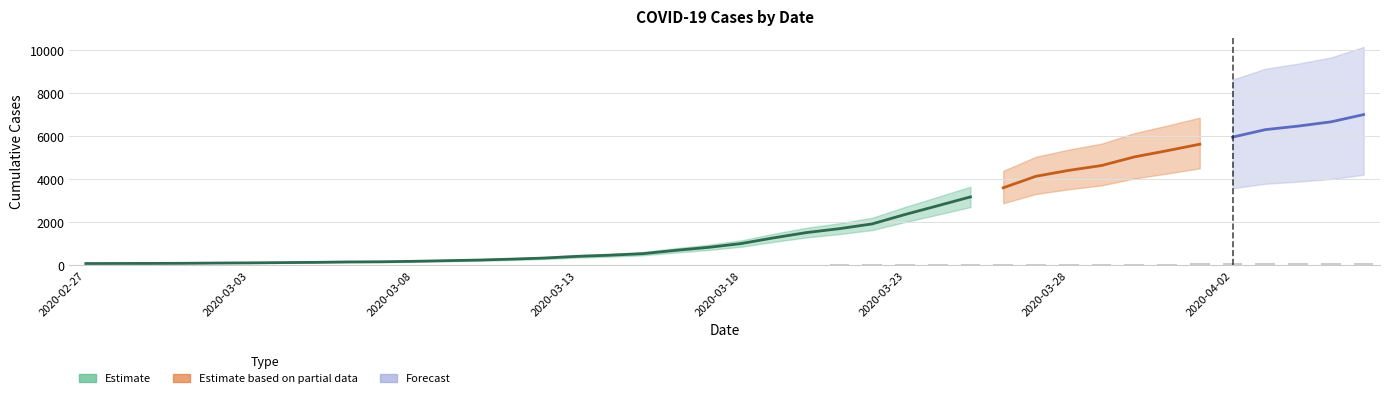

What is the label of the 9th bar from the right?

2020-03-29